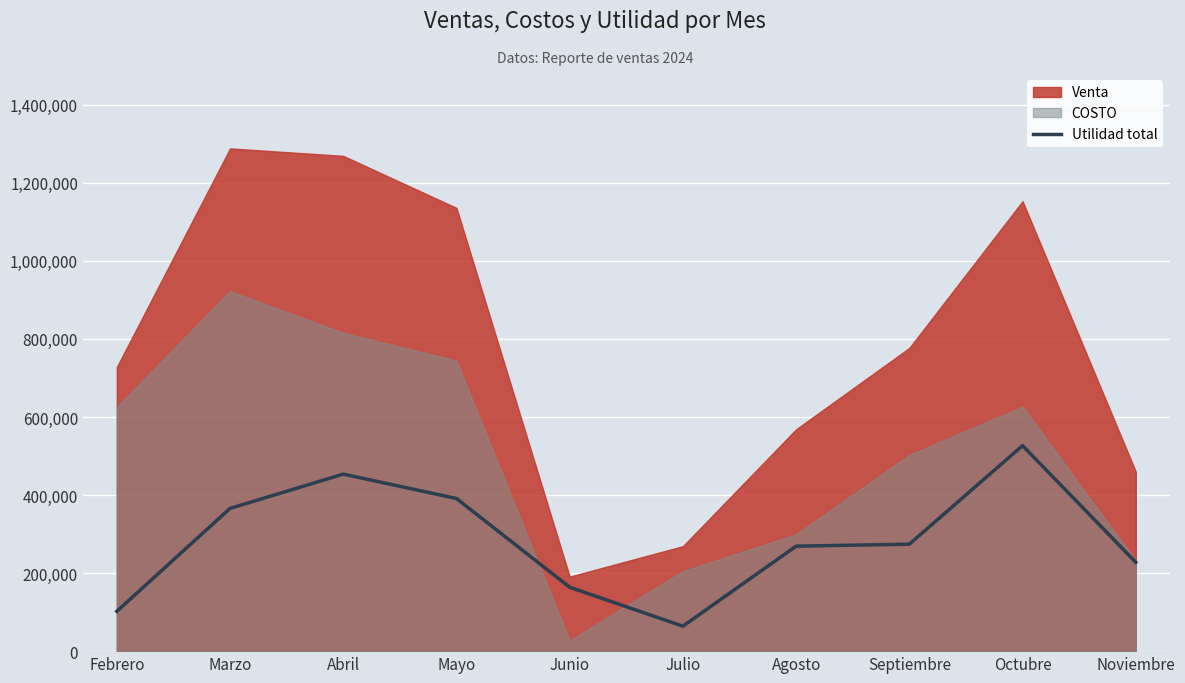

How many lines are shown in the chart?

1